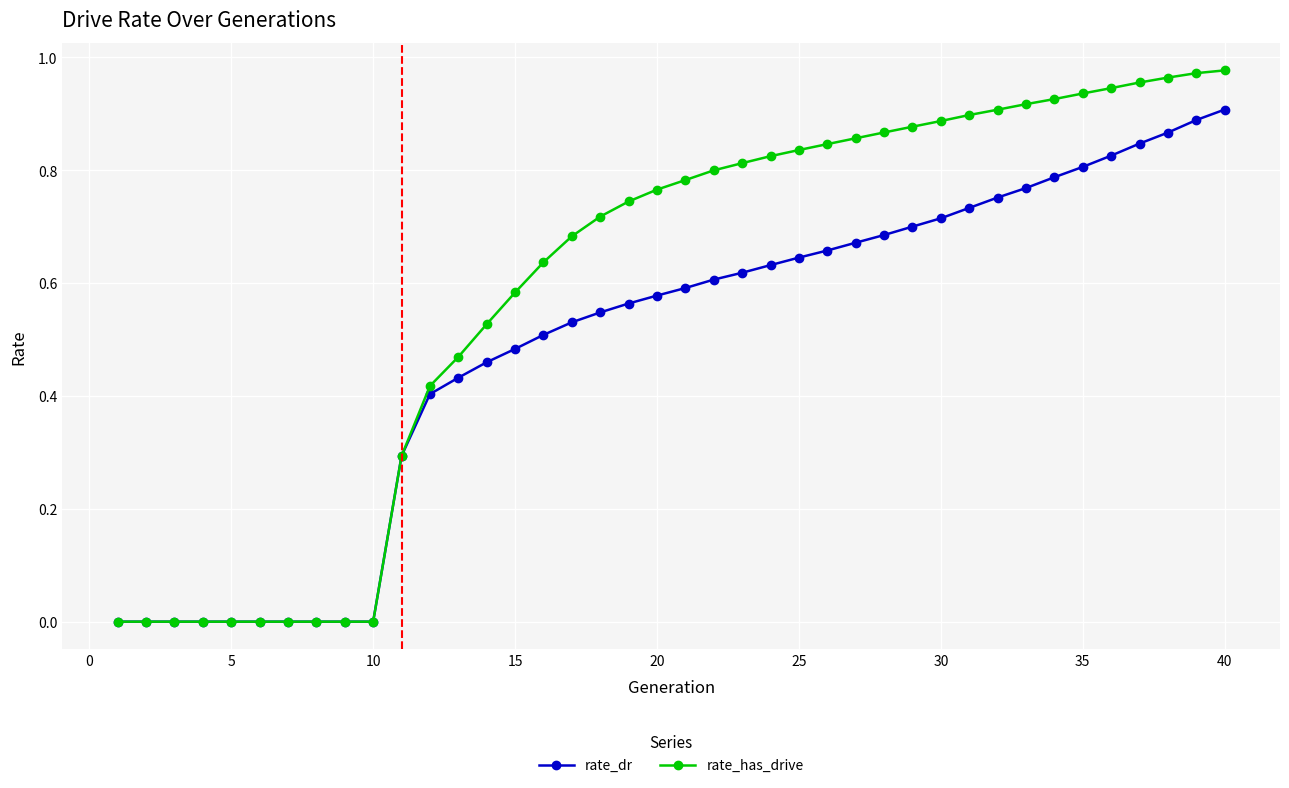

Which series has the largest total across all categories?

rate_has_drive